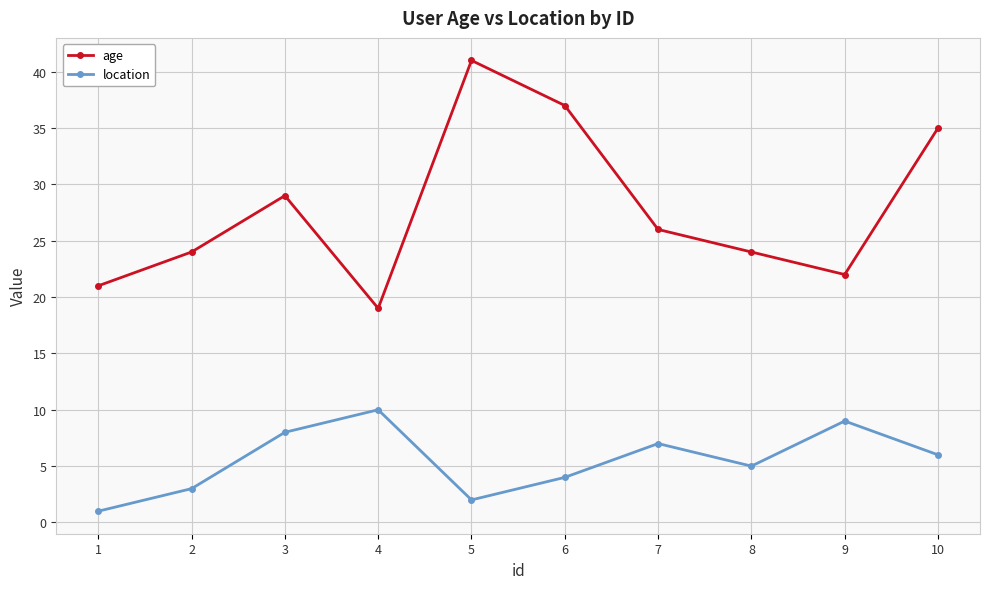

The location series shows 1 at 1. True or false?

True